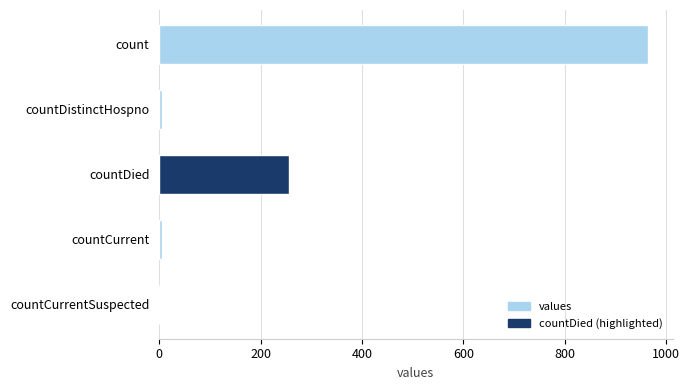

Between count and countCurrentSuspected, which is larger?

count